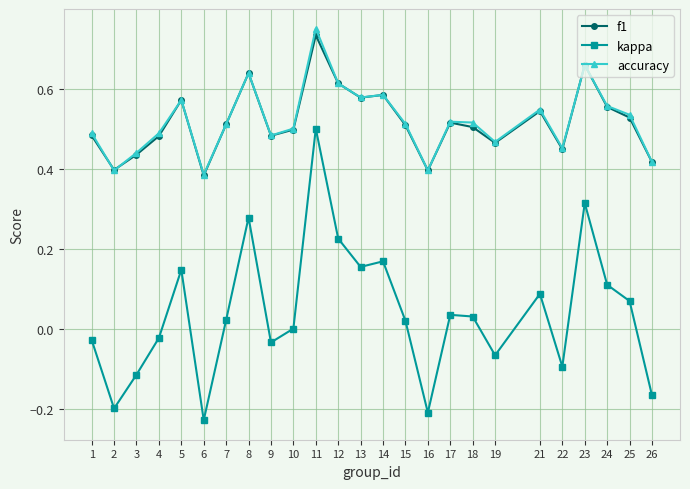

At which category is the sum across all series the highest?

11